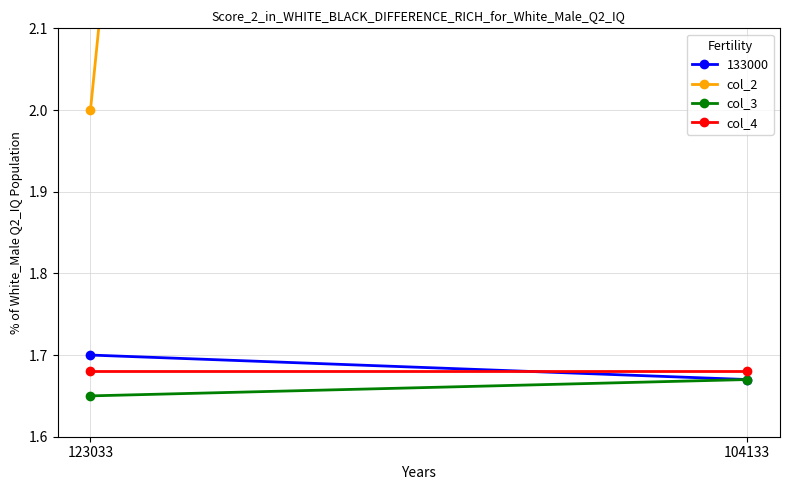

What are all the series names shown in the legend?

col_2, col_3, col_4